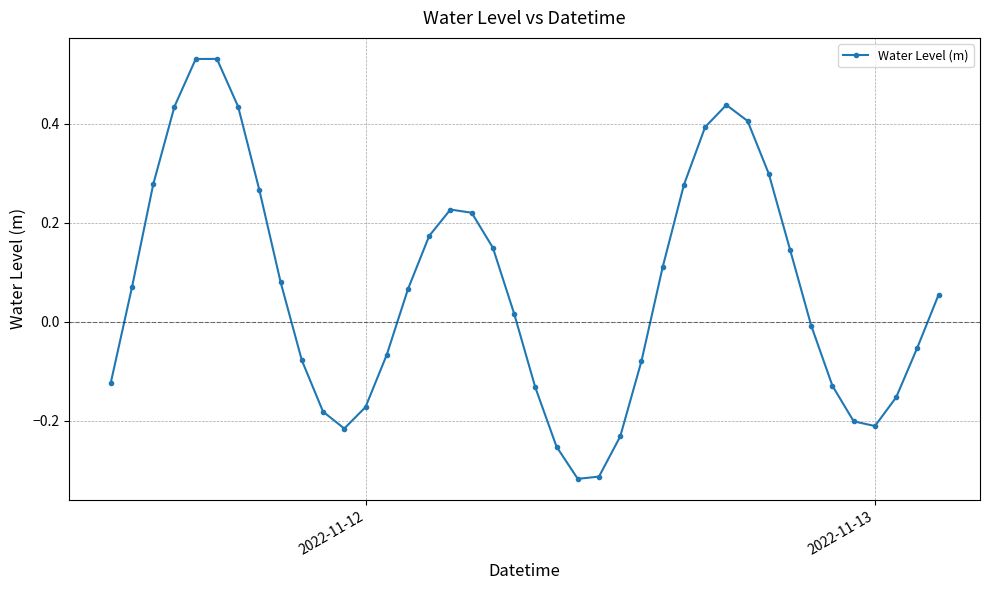

What is the difference between the second highest and minimum values?

0.8